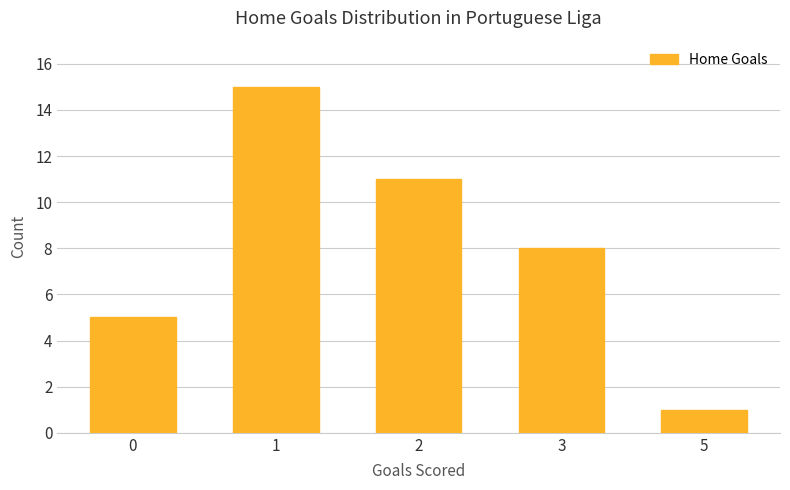

True or false: the data shows 5 at 0.

True